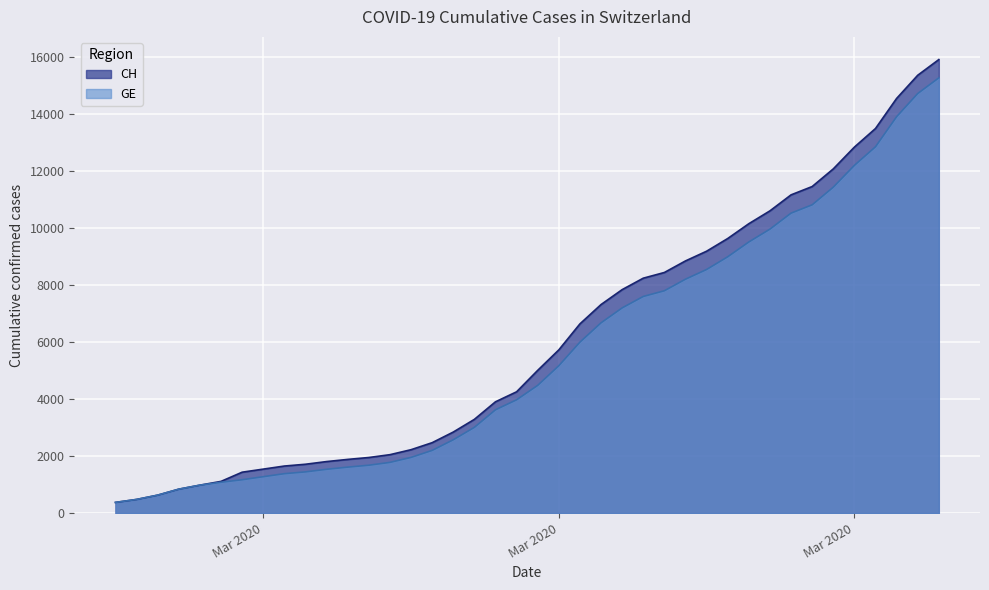

What value does the GE series have at 2020-03-08, to the nearest 100?

1700